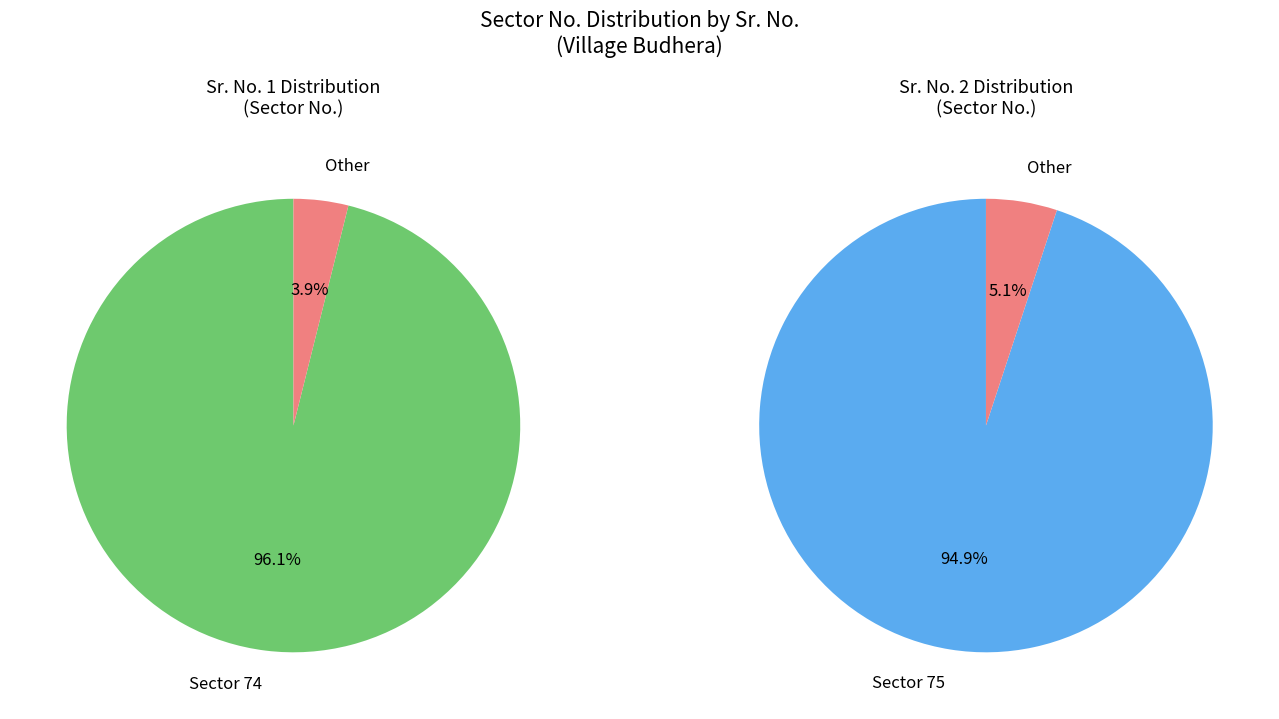

Between 1 and 2, which is larger?

2